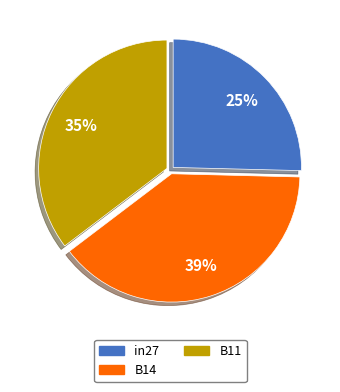

Rank the categories by value from highest to lowest.

B14, B11, in27